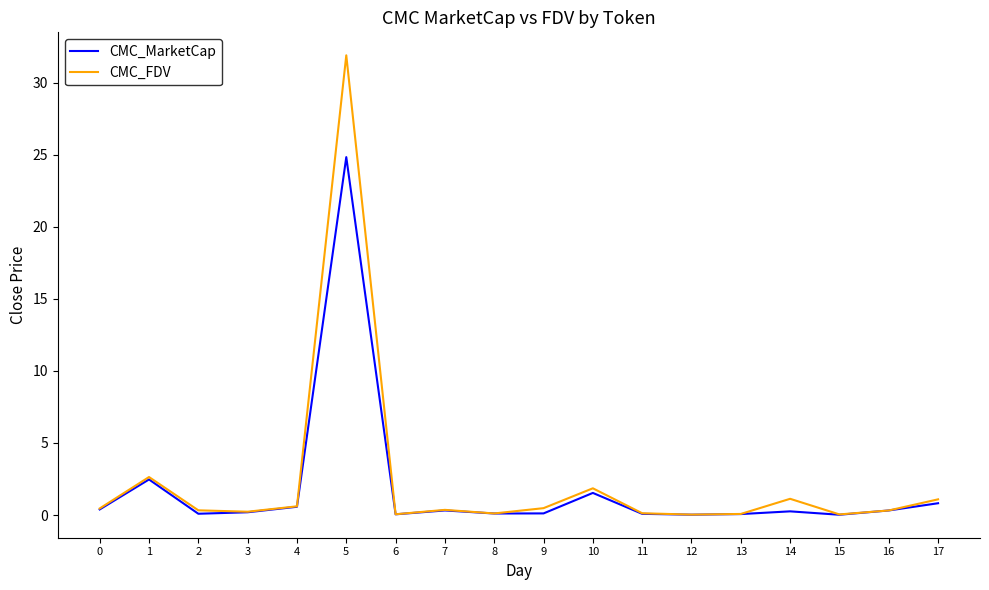

The value of CMC_FDV at 16 is 0.3. True or false?

True